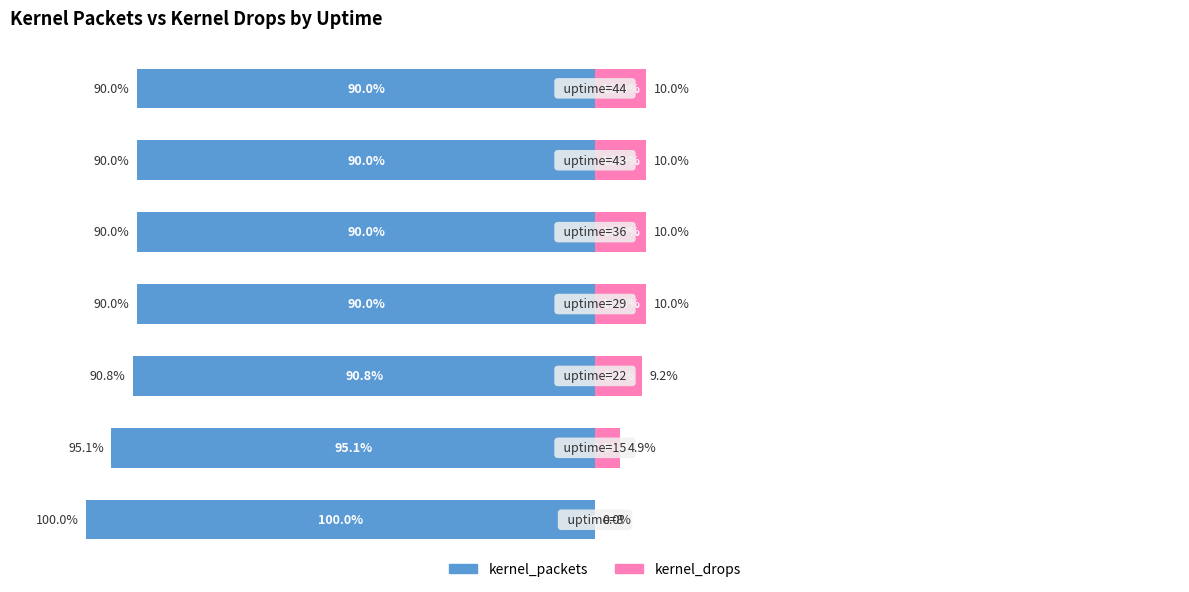

What is the total value across all series at 3?

-80.0